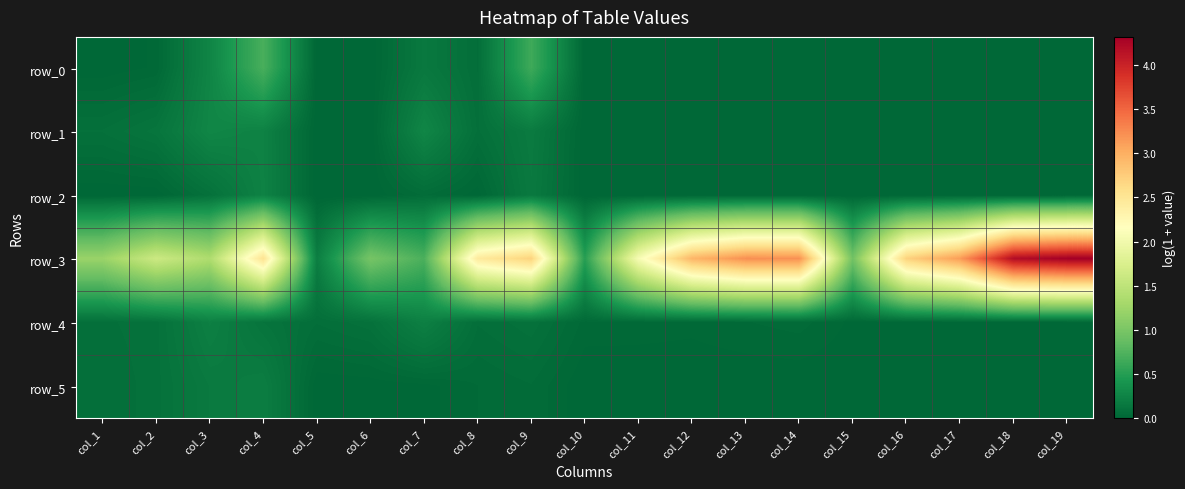

How many series are shown in this chart?

6